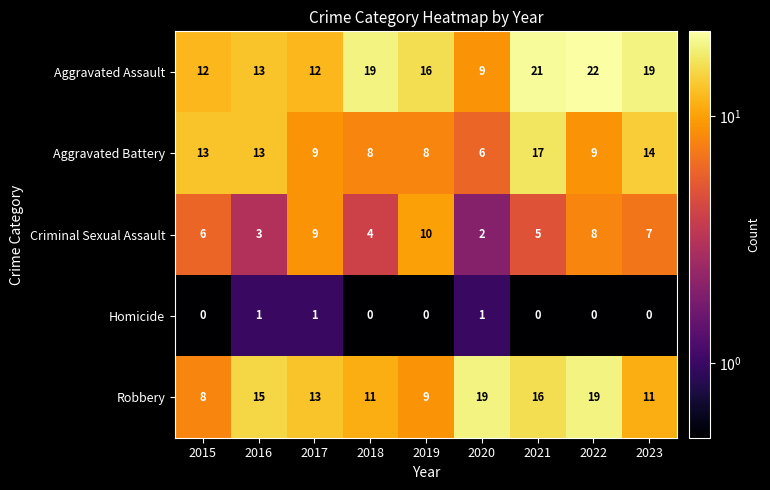

True or false: Criminal Sexual Assault has a value of 9 at 2017.

True